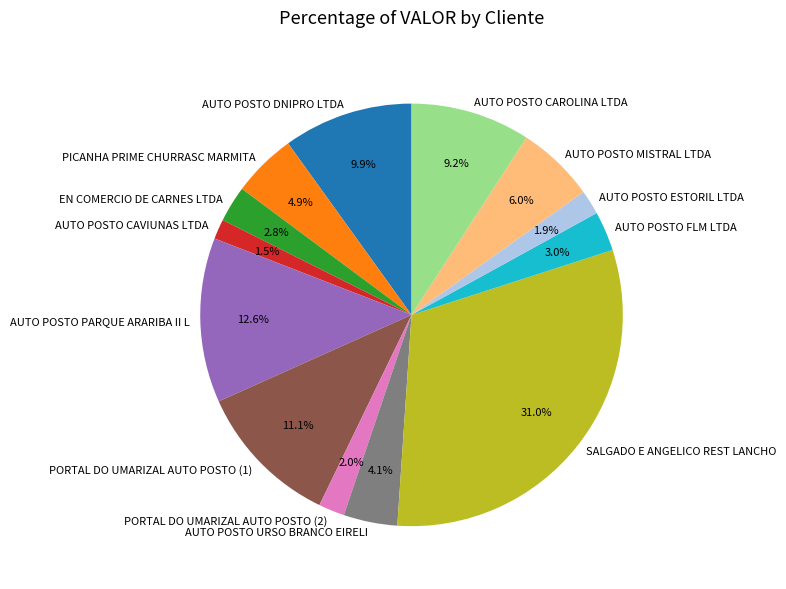

What percentage is the PICANHA PRIME CHURRASC MARMITA slice, to the nearest percent?

5%